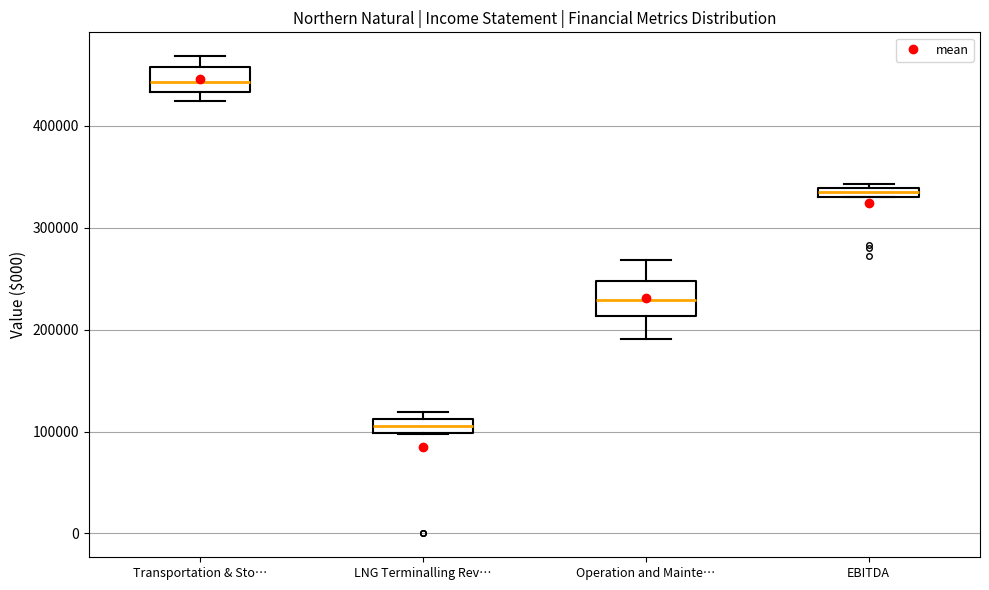

Which box is the tallest, from its lower edge to its upper edge?

Operation and Mainte…